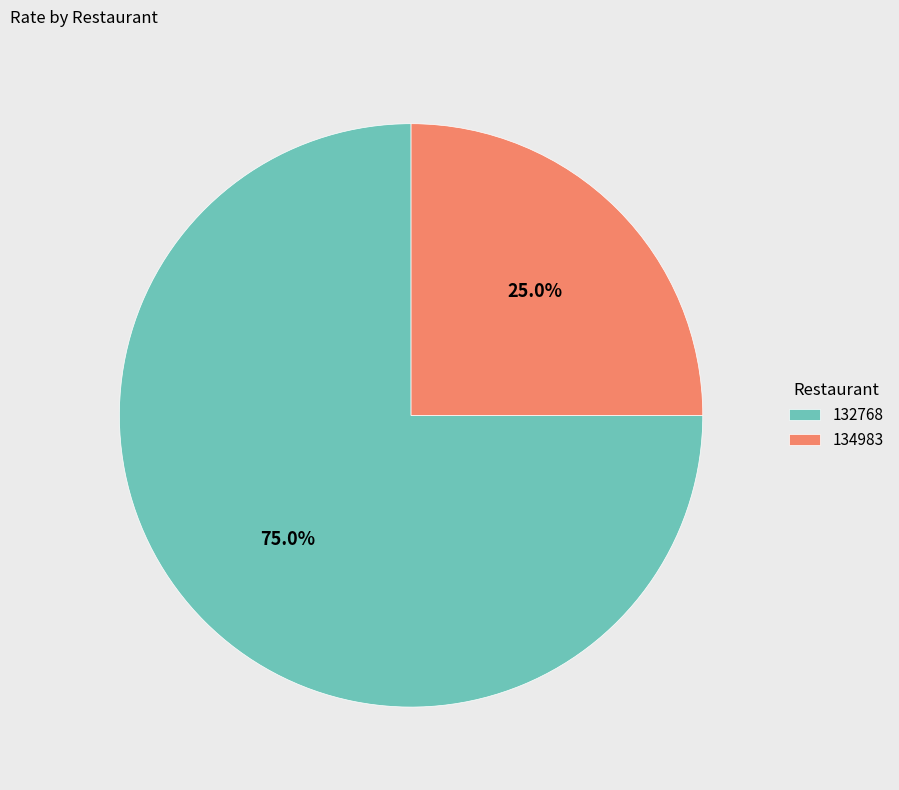

The 134983 slice represents 39% of the pie. True or false?

False